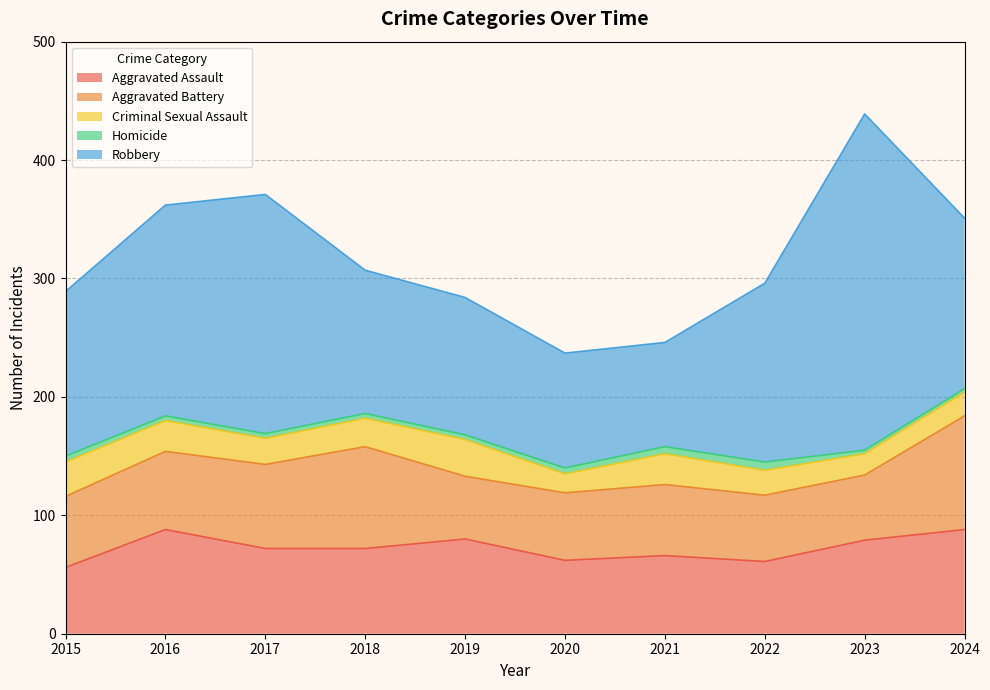

True or false: Aggravated Assault and Criminal Sexual Assault cross at least once.

False